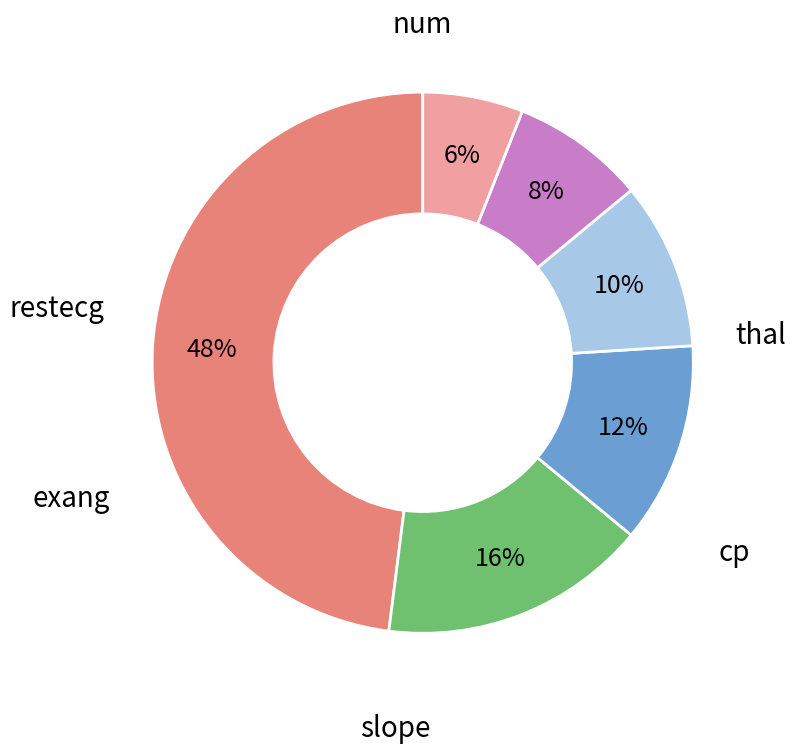

To the nearest percent, what is the difference between the largest and smallest slice percentages?

42%